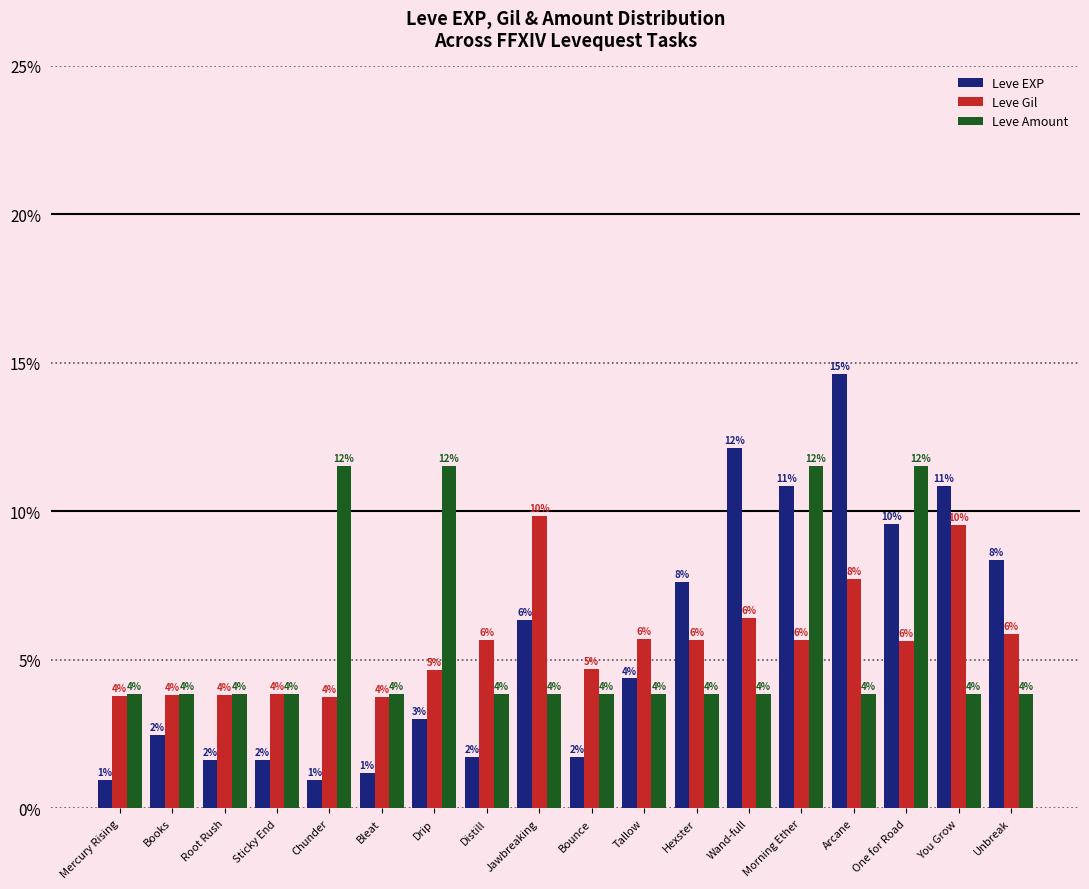

Which series has the largest total across all categories?

Leve EXP